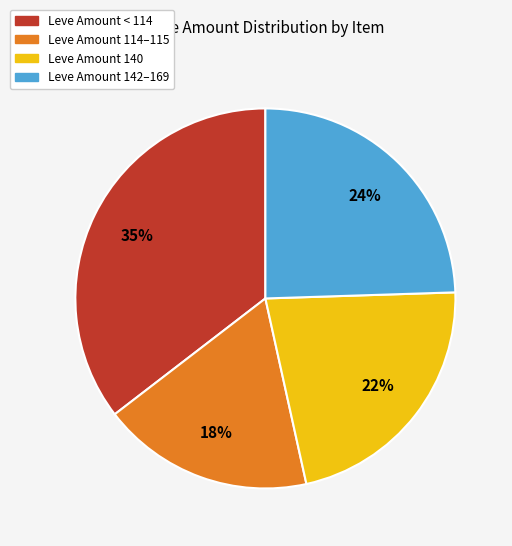

Does any single category account for the majority?

No